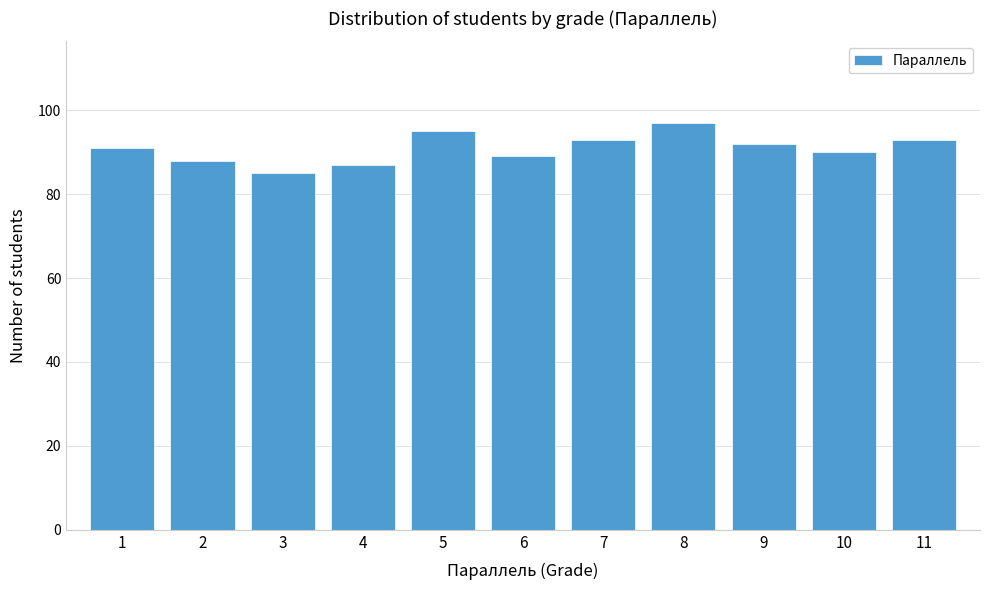

Reading left to right, extract all data points from this chart.

1=91	2=88	3=85	4=87	5=95	6=89	7=93	8=97	9=92	10=90	11=93